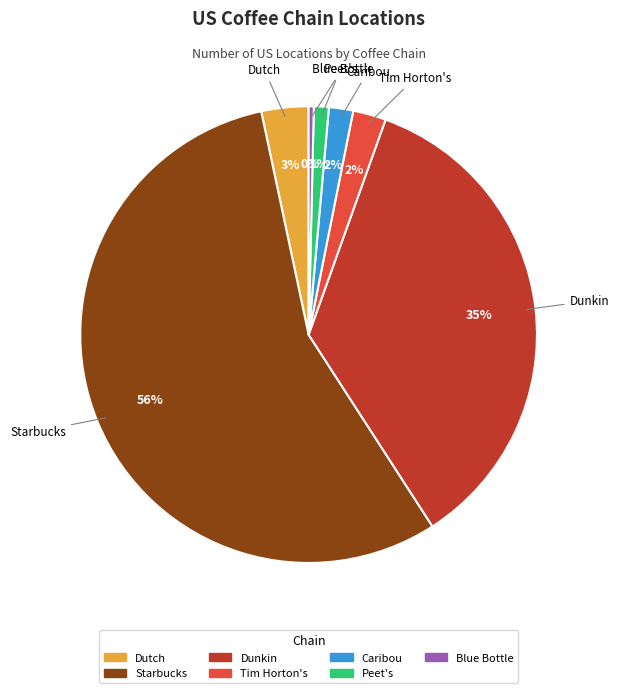

The Caribou slice represents 2% of the pie. True or false?

True